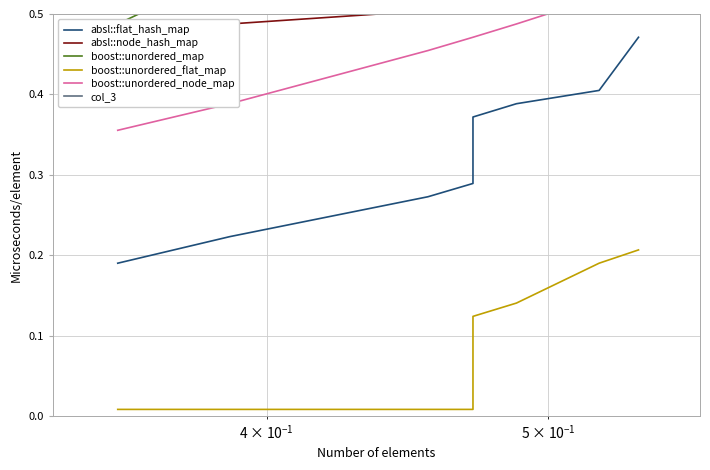

True or false: boost::unordered_map and boost::unordered_flat_map cross at least once.

False